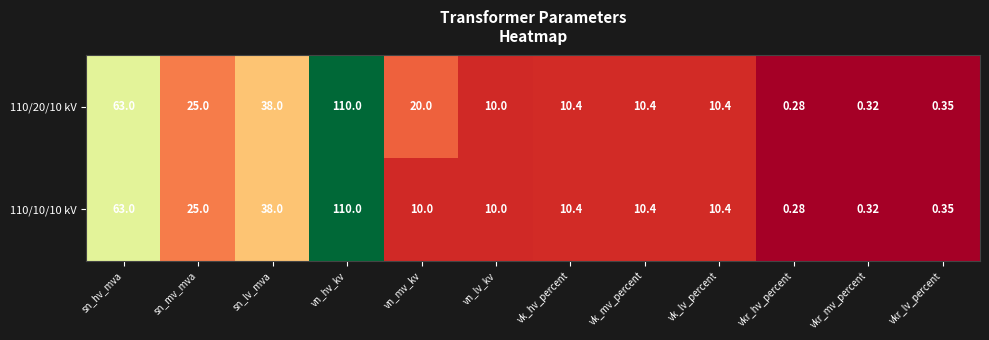

Is the value of 110/10/10 kV at vk_lv_percent greater than the value of 110/20/10 kV at vkr_mv_percent?

Yes